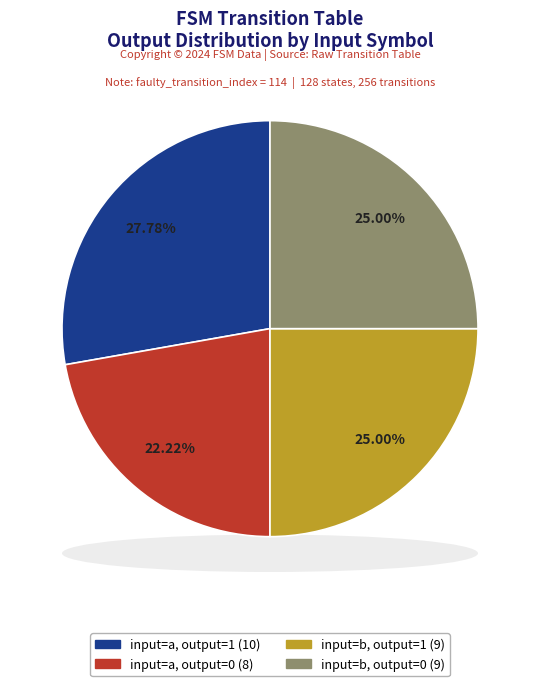

What is the largest slice in the pie chart?

input=a, output=1